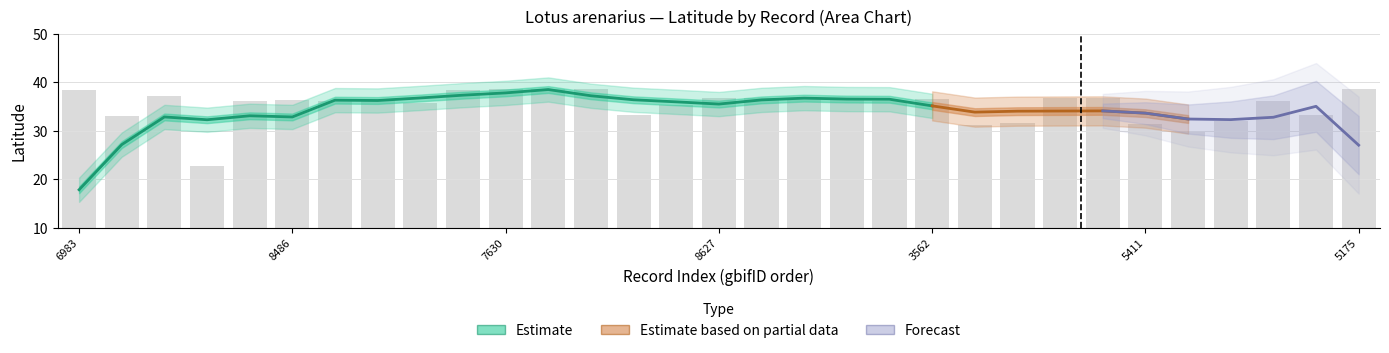

How many bars are there in total?

31